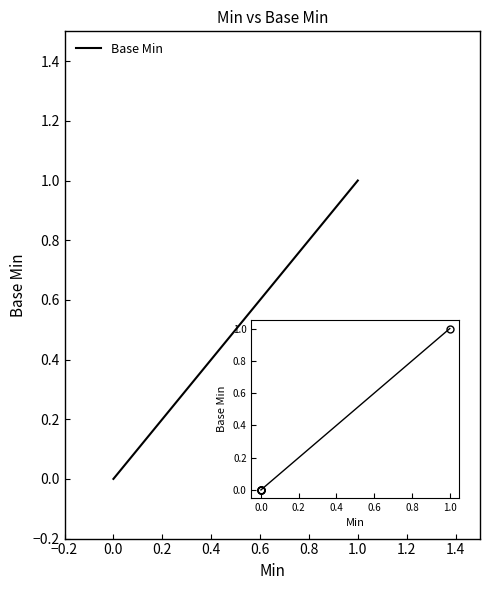

True or false: the data has more than 0 interior local peaks.

False